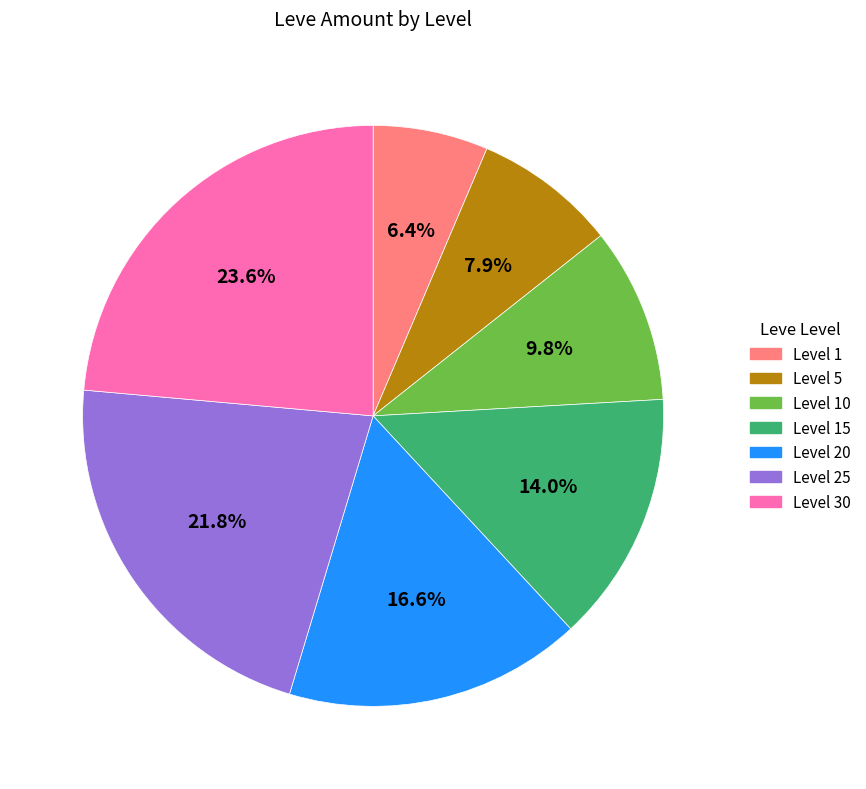

Is there a majority slice in this chart?

No